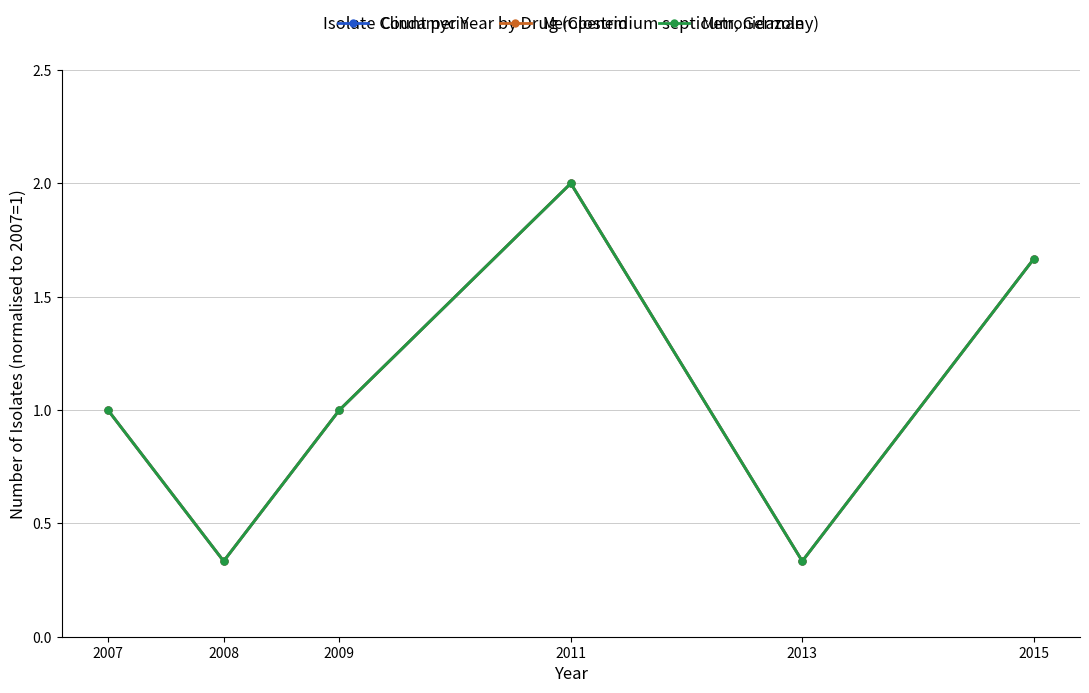

The value of Meropenem at 2007 is 1.0. True or false?

True